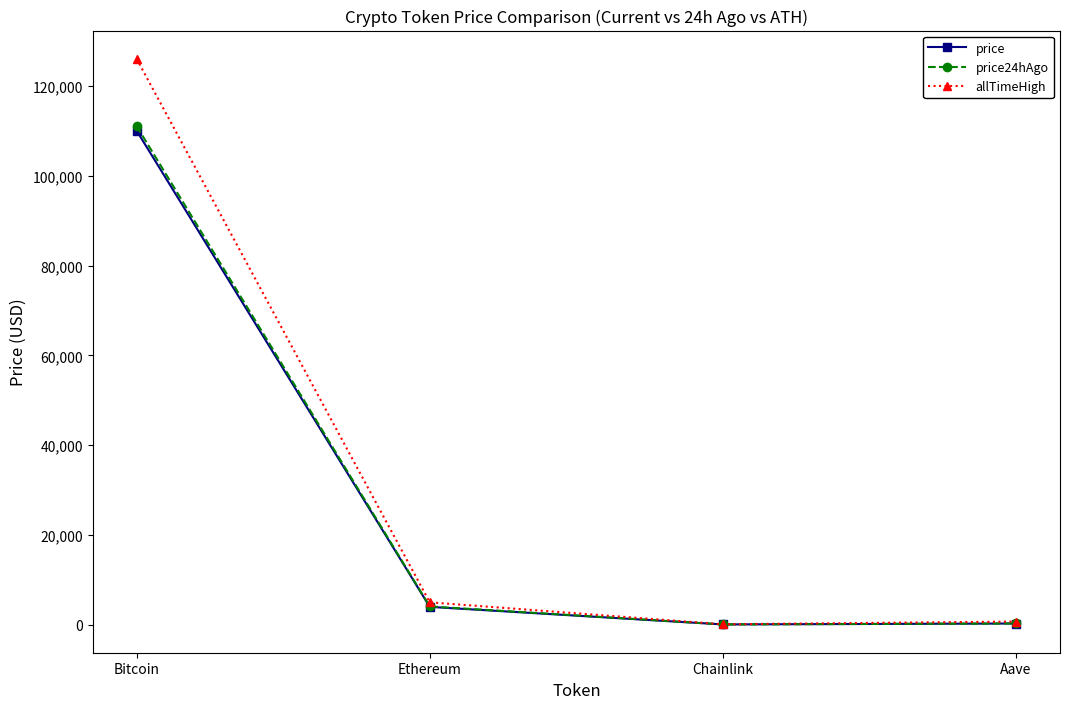

What is the difference between the maximum and minimum values in the allTimeHigh series?

126027.3